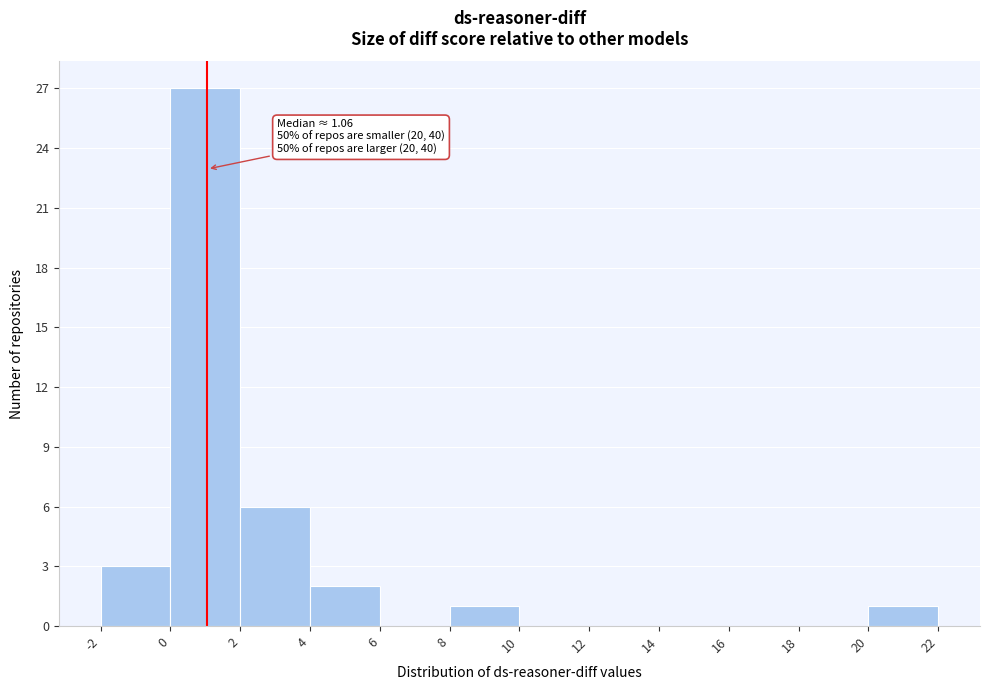

Which range on the x-axis has the tallest bar?

0 to 2